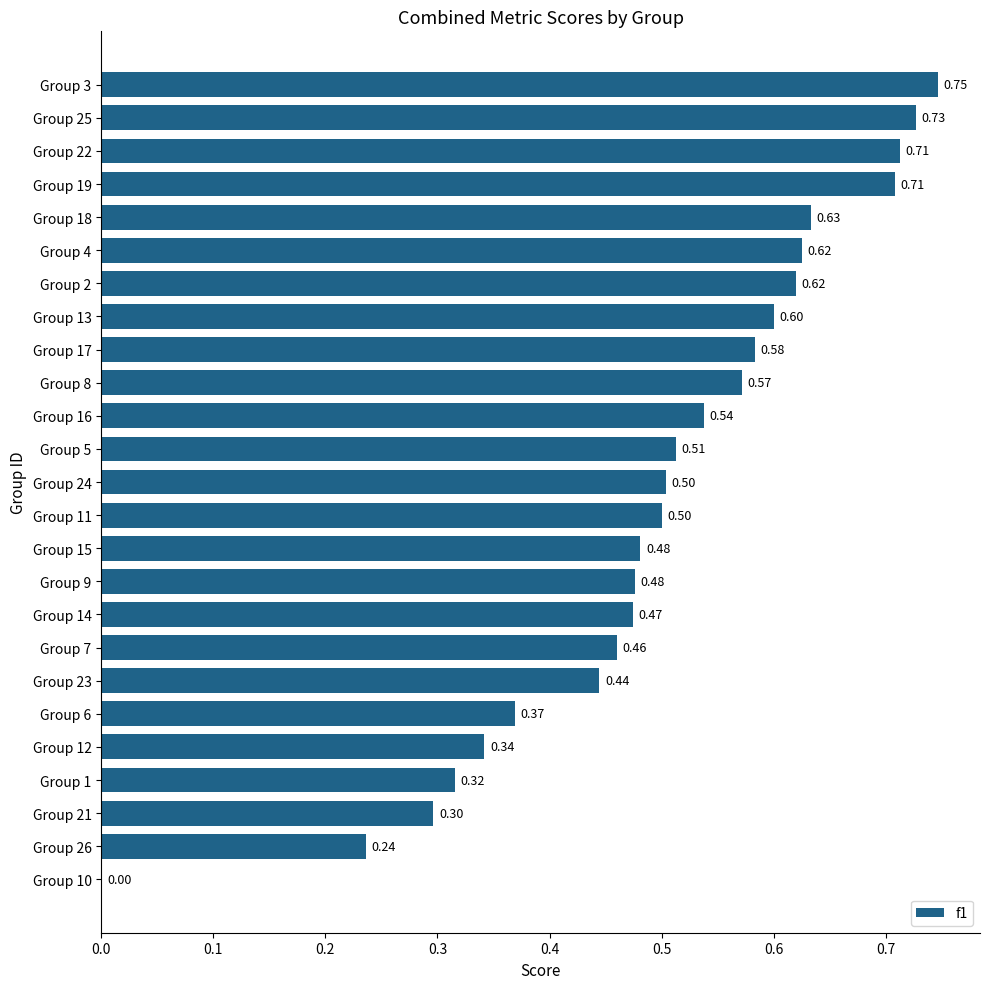

At which category does the chart reach its peak across all series?

Group 3